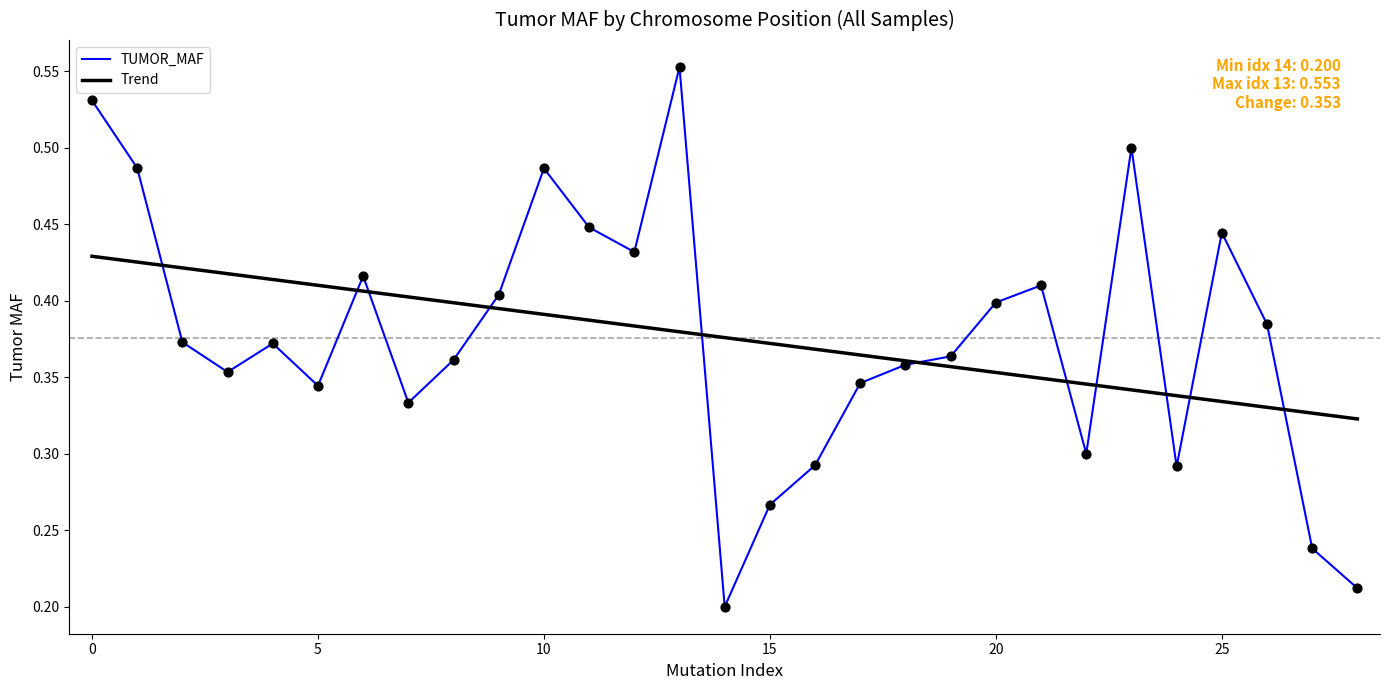

At how many categories does at least one series exceed 0?

29